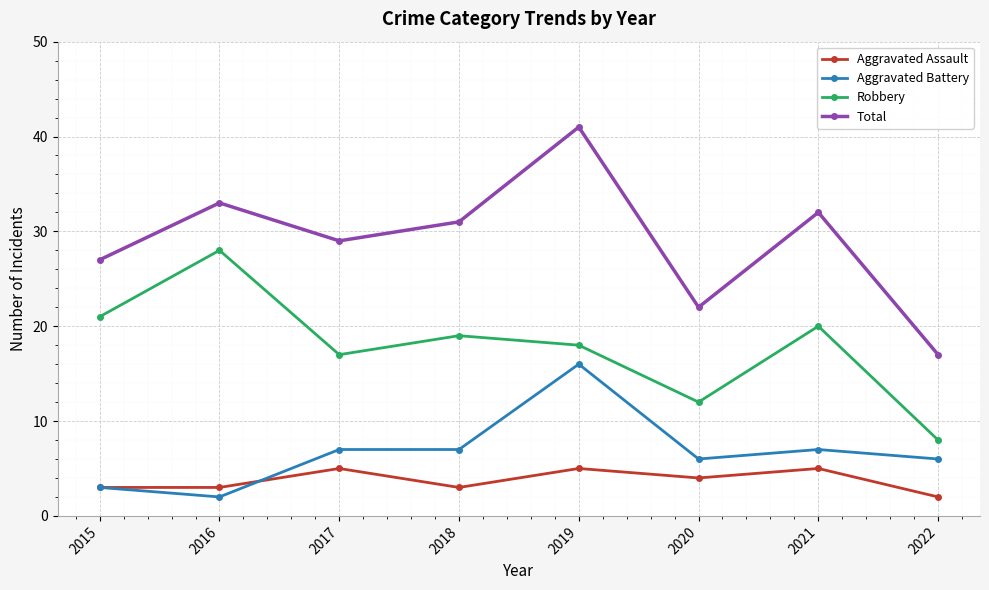

What is the value of the Aggravated Assault point at the 4th from the left?

3